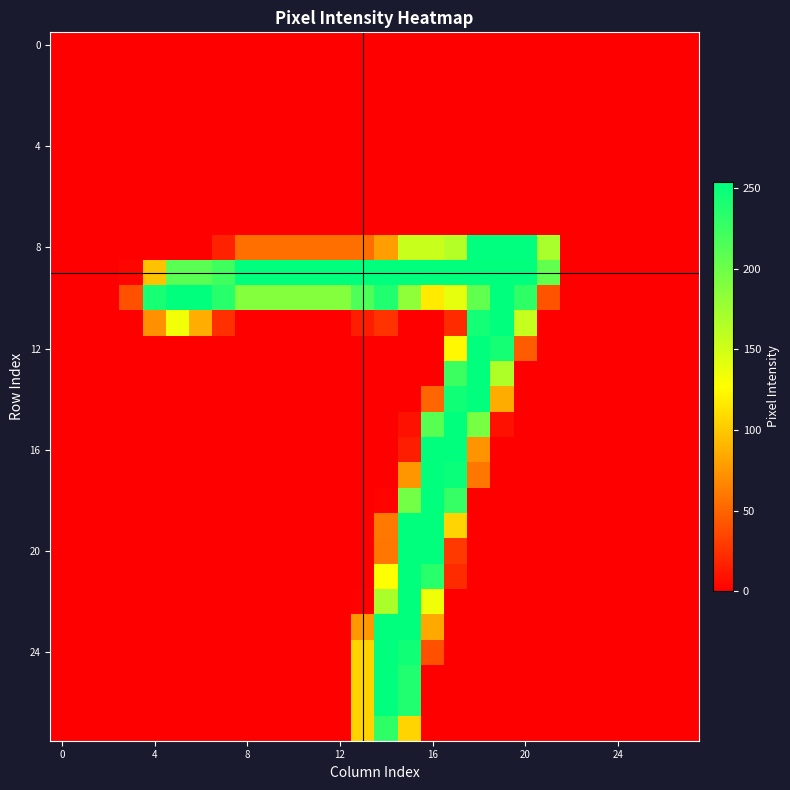

At which category is the sum across all series the highest?

15